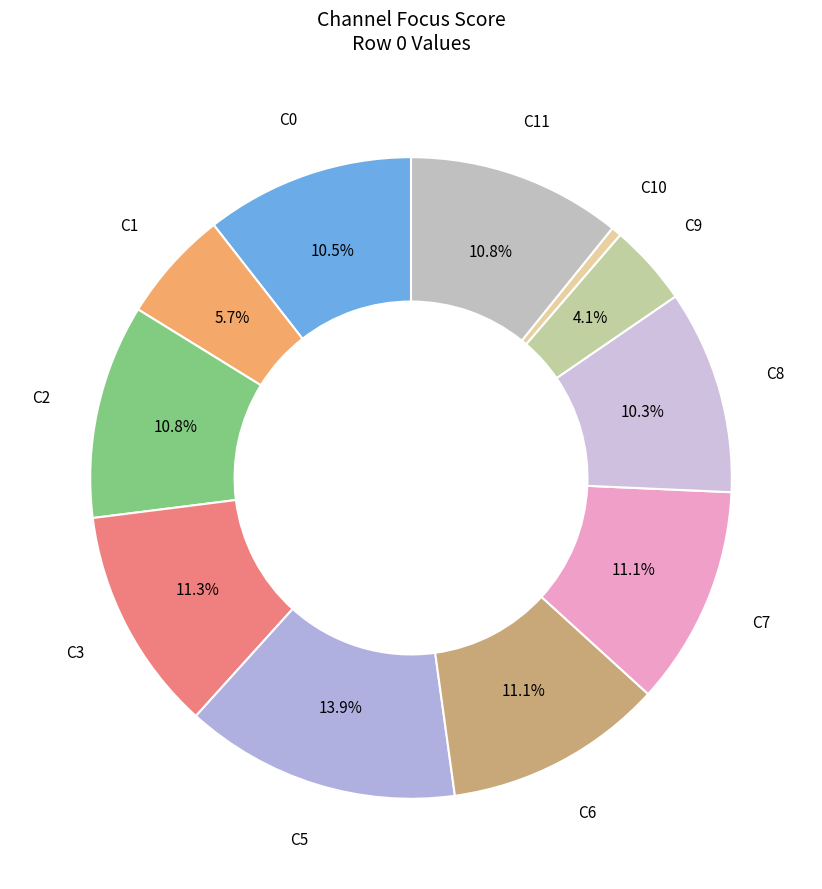

Approximately how many times larger is the value at C9 compared to C2?

0.4